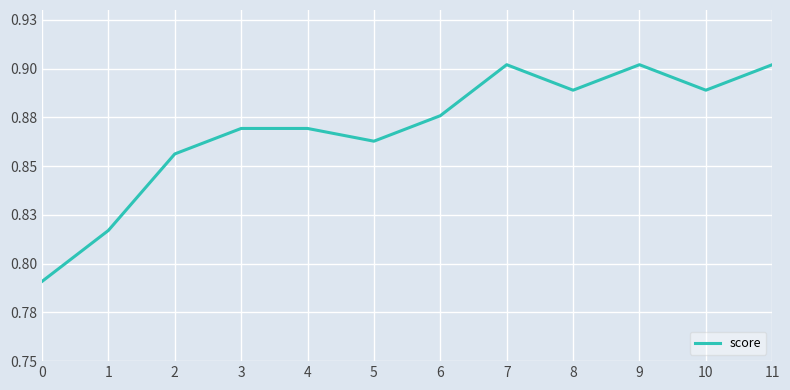

Where is the first local minimum?

5